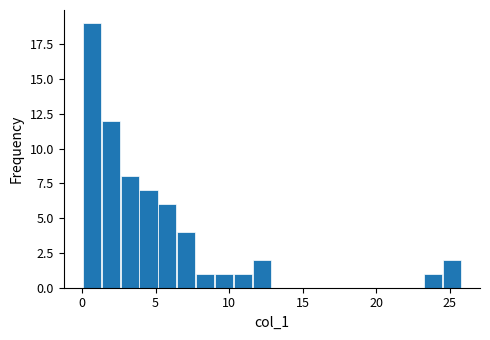

Around what value on the x-axis is the tallest bar? Give the approximate position of its centre, as read against the axis.

0.5